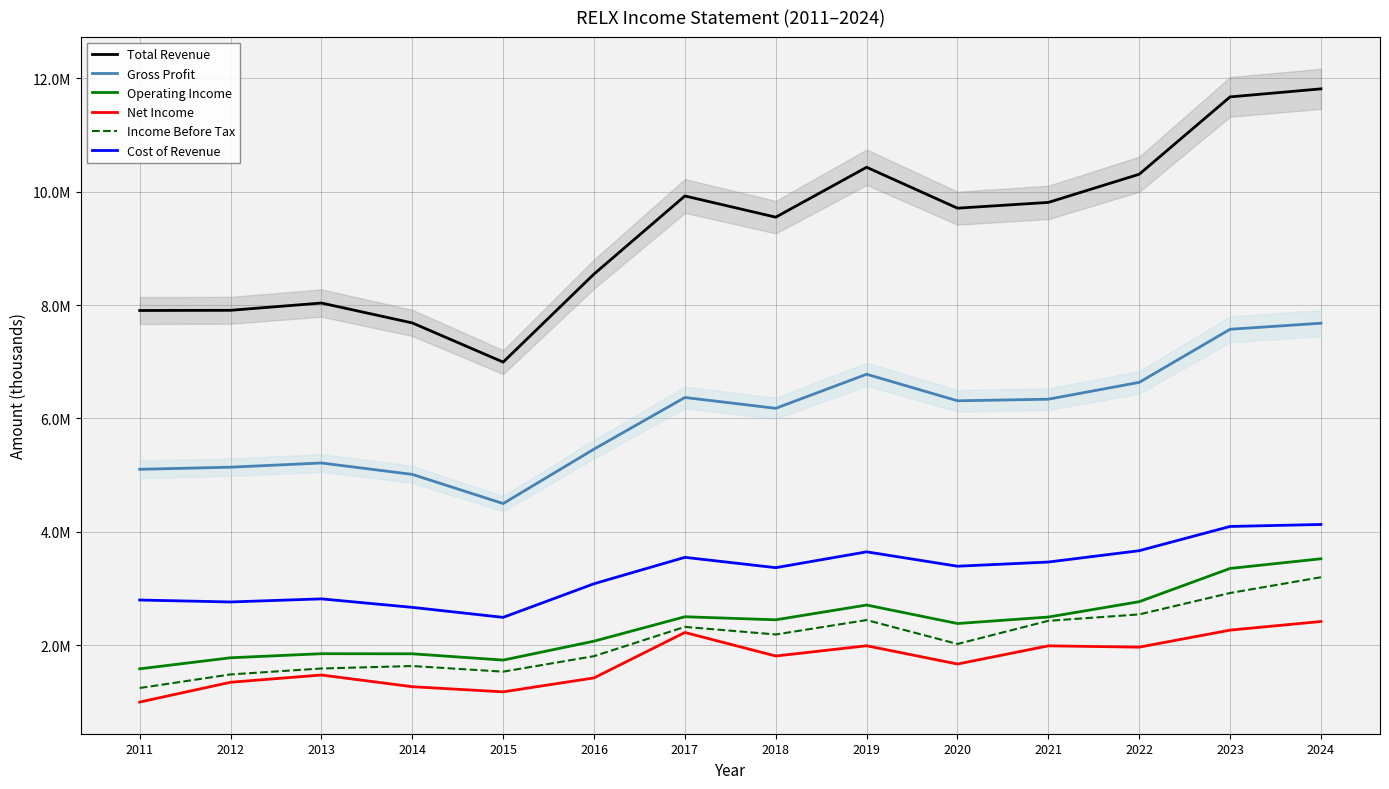

Reading left to right, list all the values displayed in this chart.

Total Revenue: 2011=7903400	2012=7906800	2013=8035000	2014=7684400	2015=6993800	2016=8546500	2017=9922300	2018=9548700	2019=10428400	2020=9707300	2021=9808800	2022=10305400	2023=11668900	2024=11810700
Gross Profit: 2011=5103900	2012=5141500	2013=5215100	2014=5014300	2015=4500100	2016=5459900	2017=6370200	2018=6178900	2019=6779700	2020=6311800	2021=6339700	2022=6636500	2023=7572500	2024=7679300
Operating Income: 2011=1586700	2012=1781500	2013=1853300	2014=1851600	2015=1740600	2016=2074300	2017=2504600	2018=2450900	2019=2711100	2020=2385200	2021=2499600	2022=2770000	2023=3356300	2024=3526700
Net Income: 2011=1000800	2012=1349700	2013=1477900	2014=1271200	2015=1180700	2016=1426700	2017=2227500	2018=1812400	2019=1993200	2020=1671100	2021=1991800	2022=1968800	2023=2268600	2024=2421200
Income Before Tax: 2011=1248300	2012=1488000	2013=1592400	2014=1635900	2015=1536700	2016=1810000	2017=2326100	2018=2192200	2019=2446200	2020=2024700	2021=2433200	2022=2545900	2023=2923300	2024=3201200
Cost of Revenue: 2011=2799500	2012=2765300	2013=2819900	2014=2670200	2015=2493700	2016=3086600	2017=3552100	2018=3369800	2019=3648800	2020=3395500	2021=3469100	2022=3668900	2023=4096400	2024=4131400